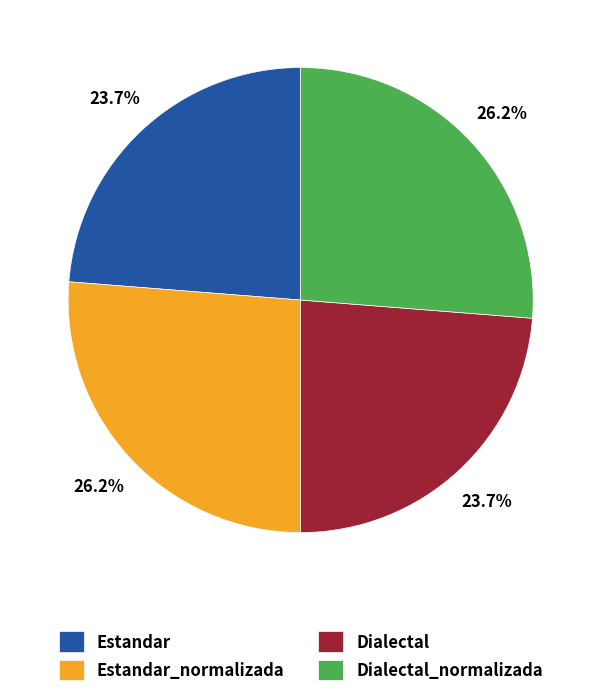

To the nearest percent, what is the average slice percentage?

25%